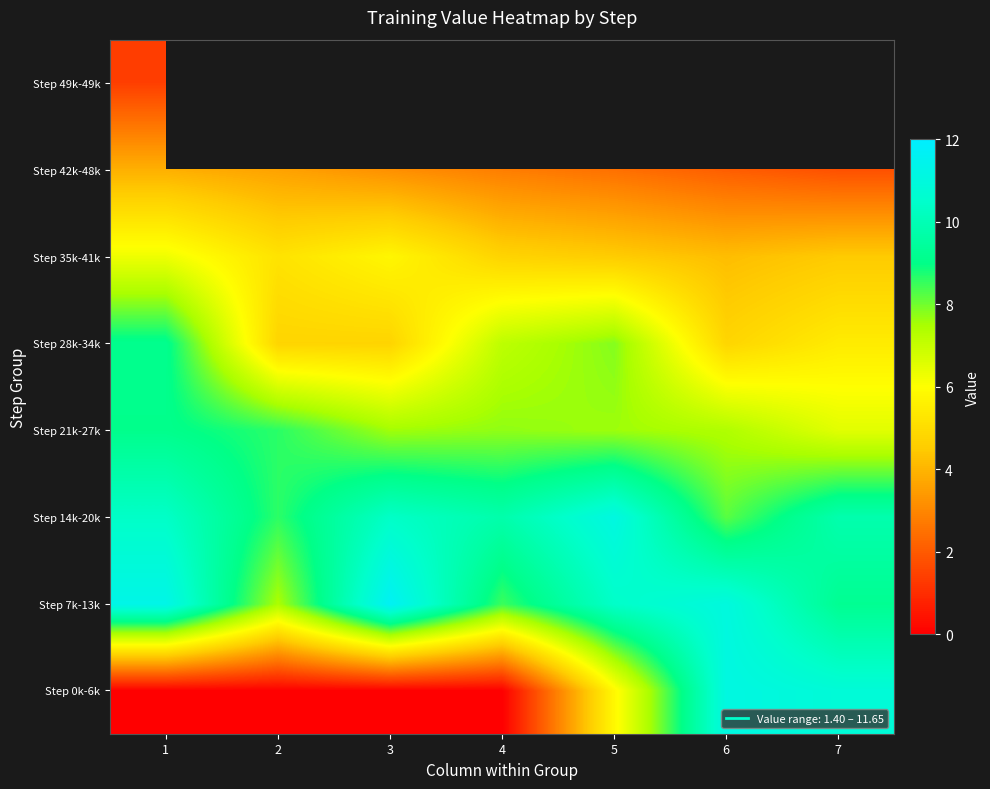

Is it true that row_2 equals 10.4 at 3?

True